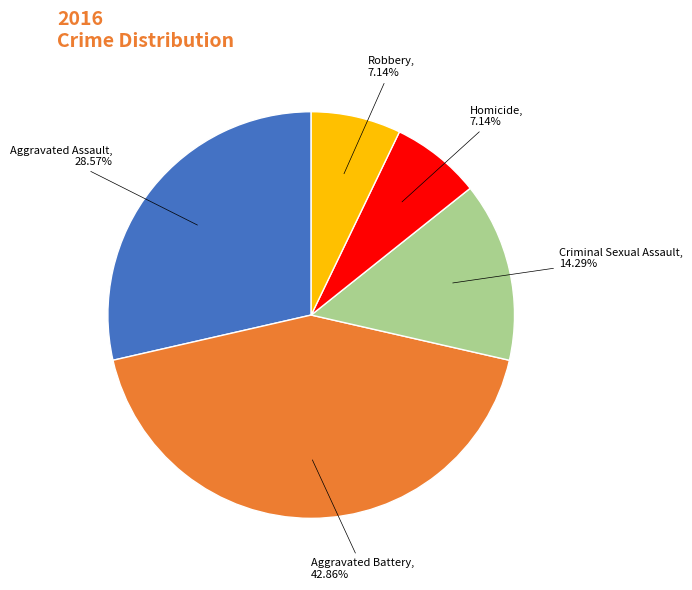

What portion of the pie excludes Aggravated Assault?

71.4%